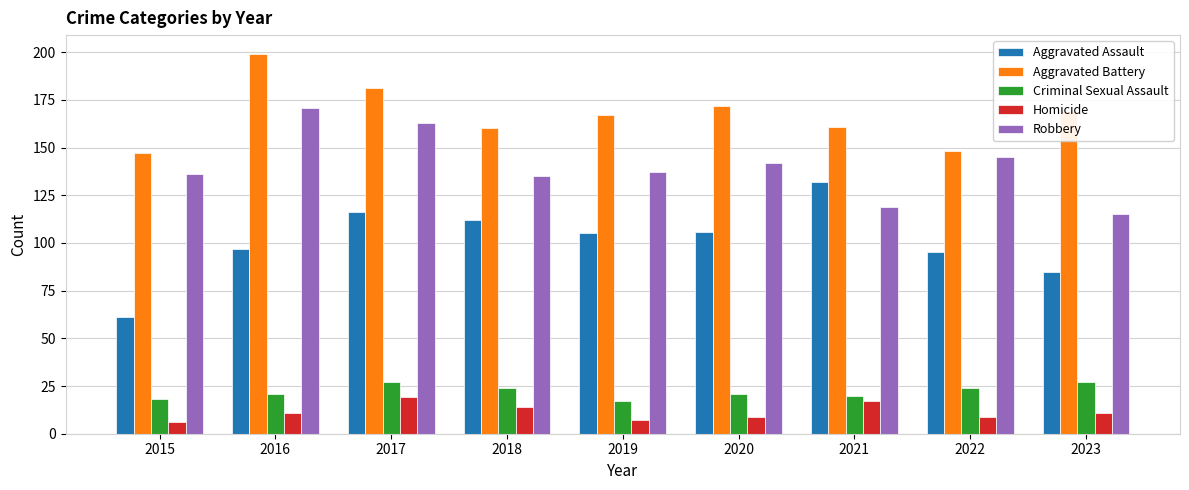

Which series has the largest range (max minus min)?

Aggravated Assault